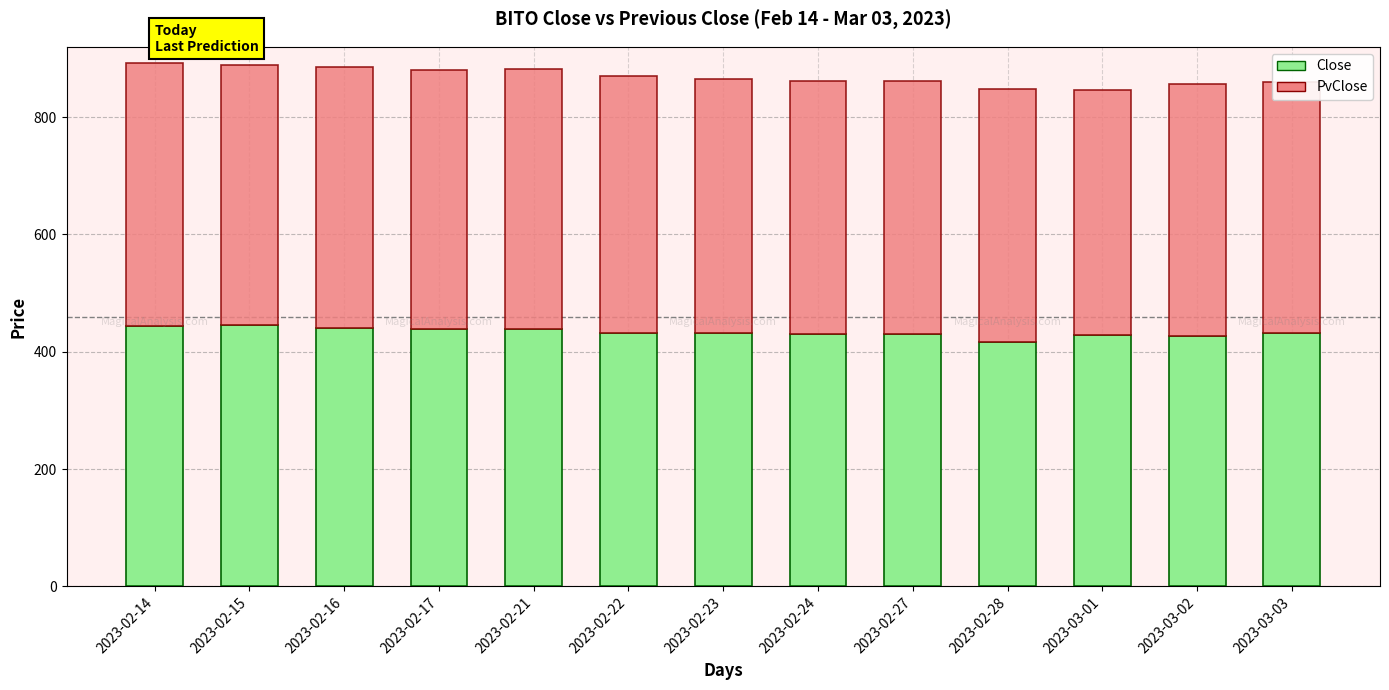

What is the total value across all series at 2023-02-15?

889.8